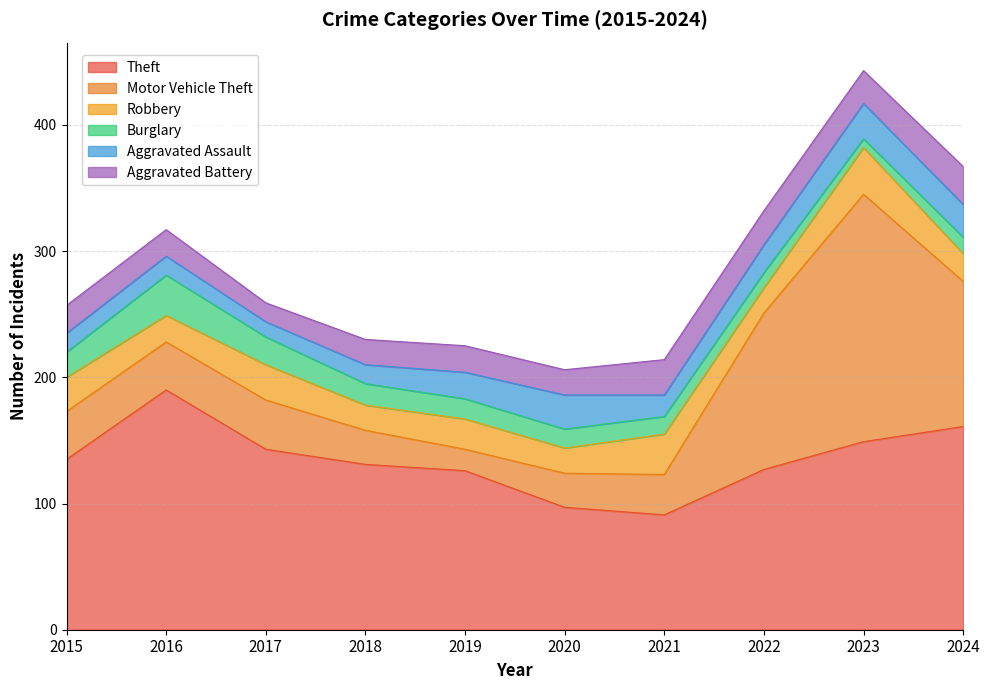

Which category has the lowest value in the Aggravated Assault series?

2017